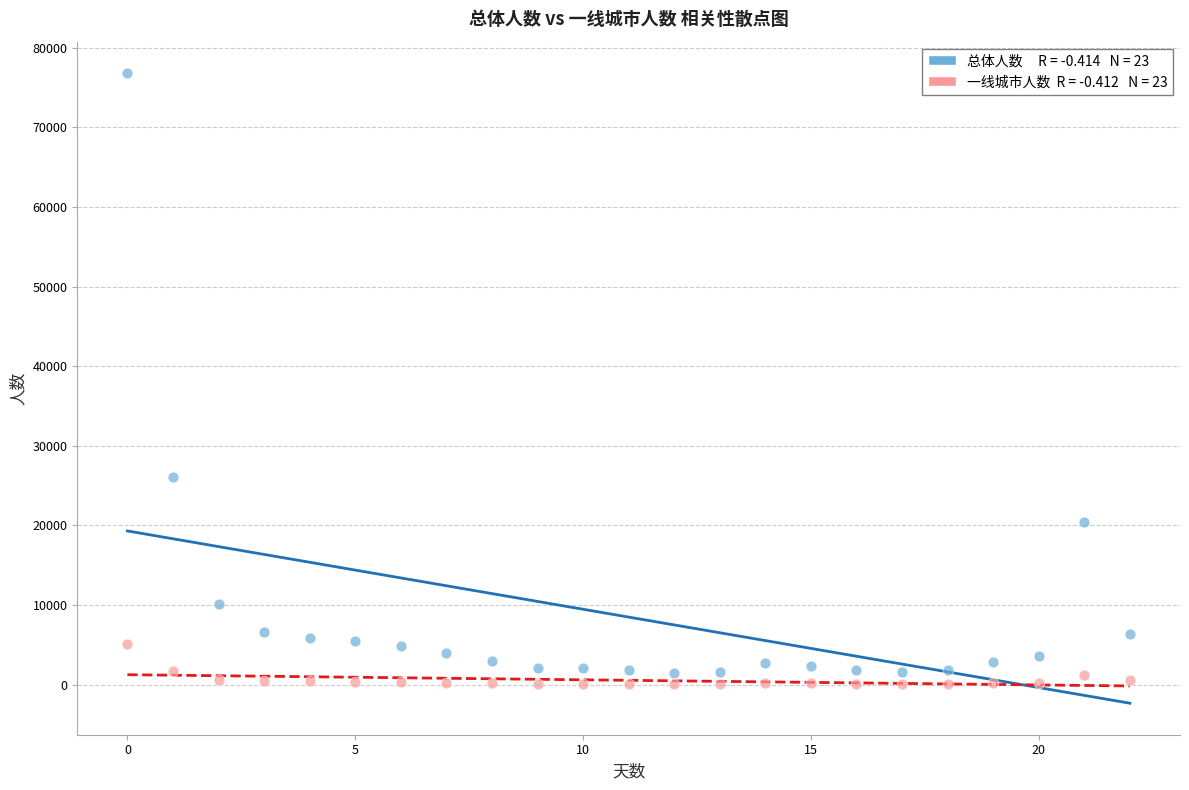

Across all series, what Y value is closest to 38439?

26073